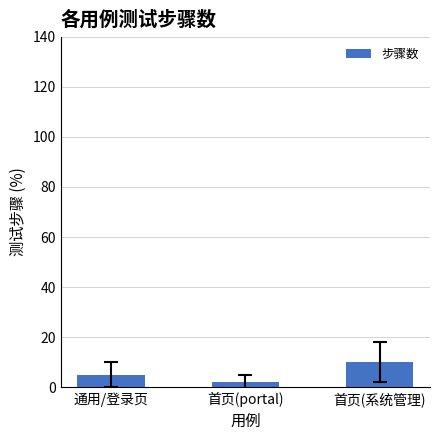

Between 首页(portal) and 首页(系统管理), which is larger?

首页(系统管理)